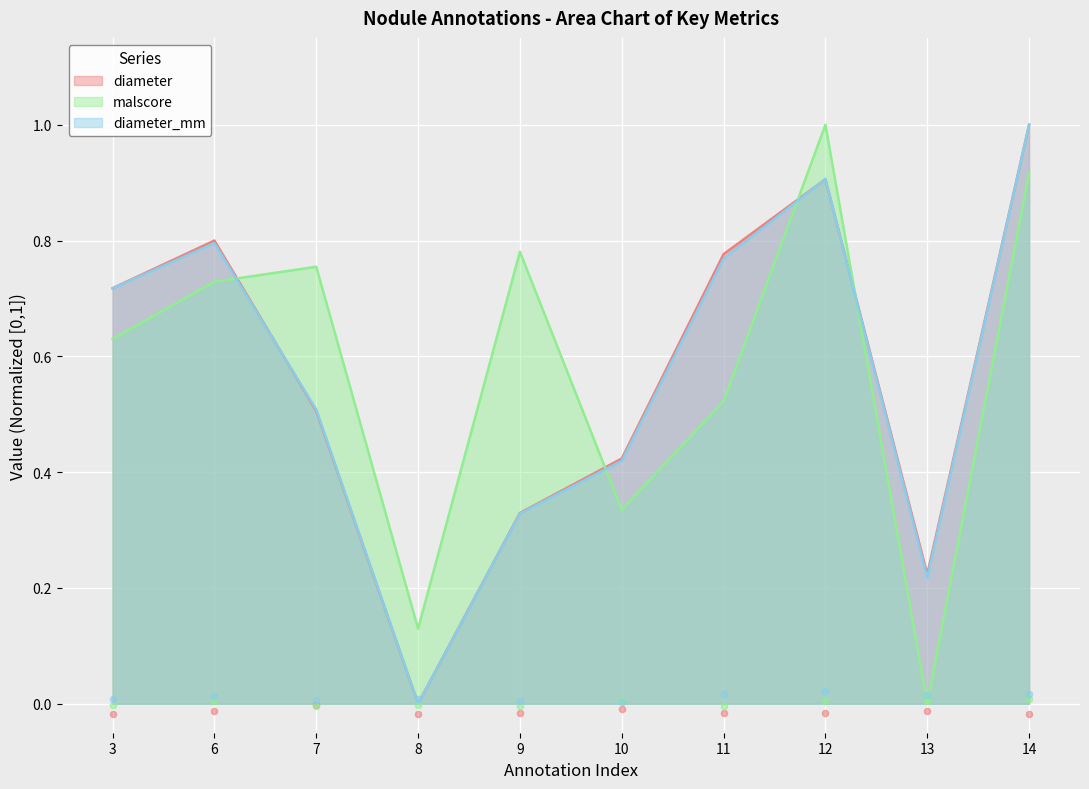

At how many categories does at least one series exceed 0?

10